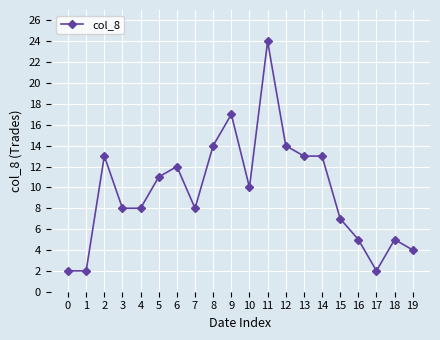

Reading right to left, transcribe all the data shown in this chart.

4	5	2	5	7	13	13	14	24	10	17	14	8	12	11	8	8	13	2	2